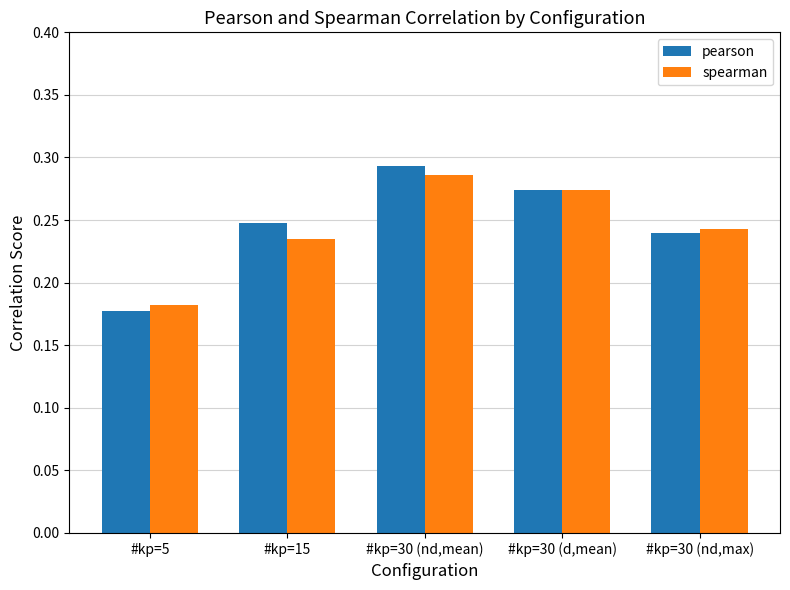

How many data points does each series have?

5